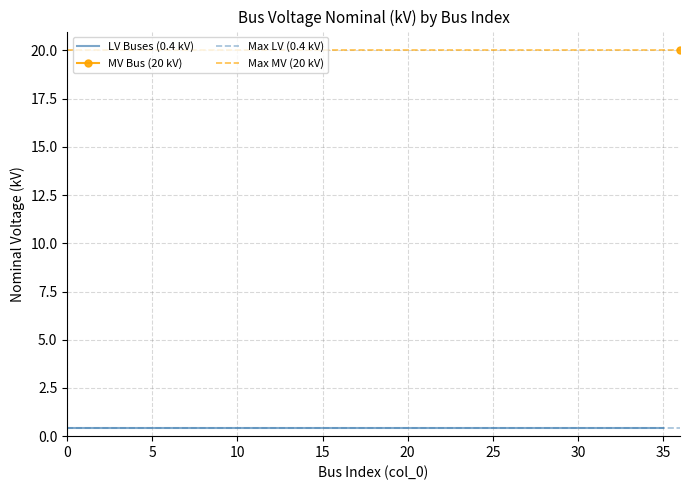

What is the minimum value shown in the chart?

0.4